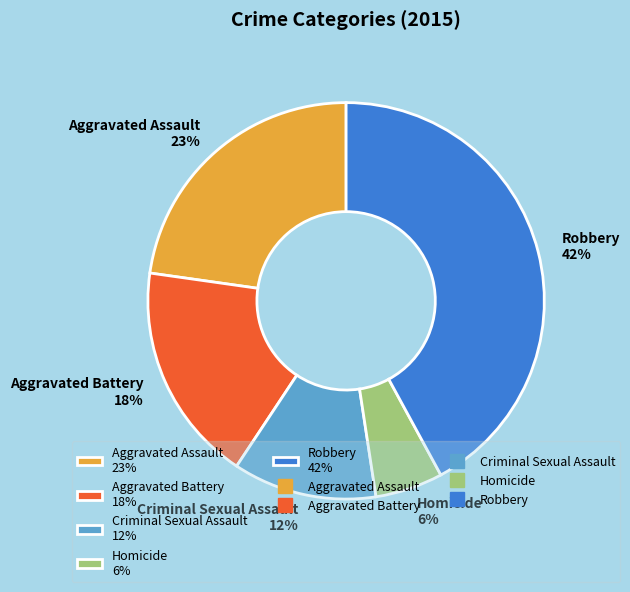

Is it true that Criminal Sexual Assault is 23% of the pie?

False